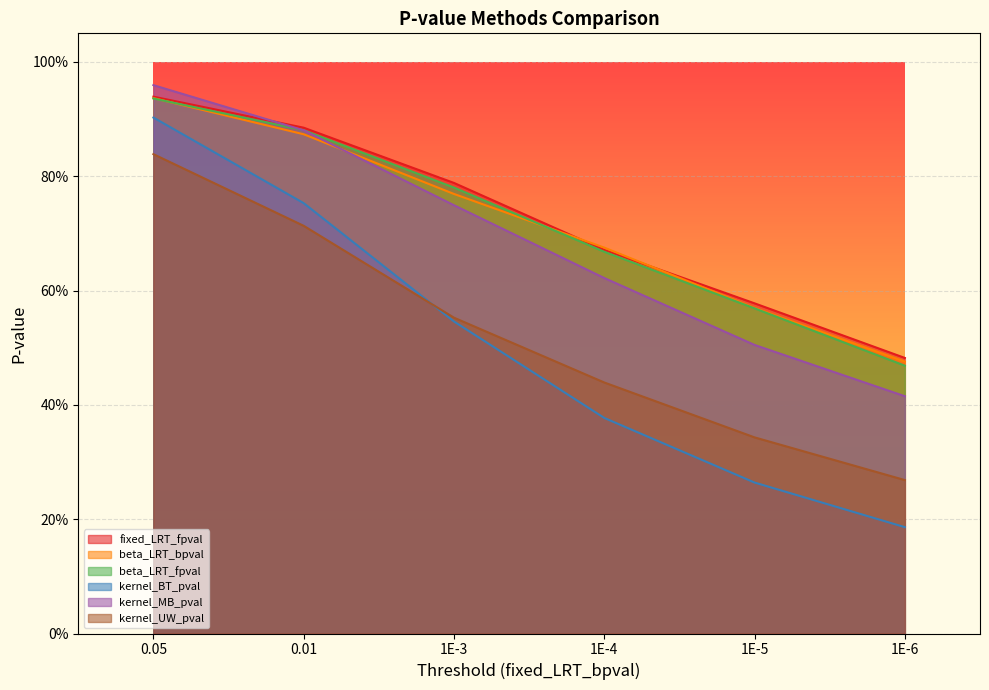

True or false: kernel_BT_pval and beta_LRT_fpval intersect in this chart.

False